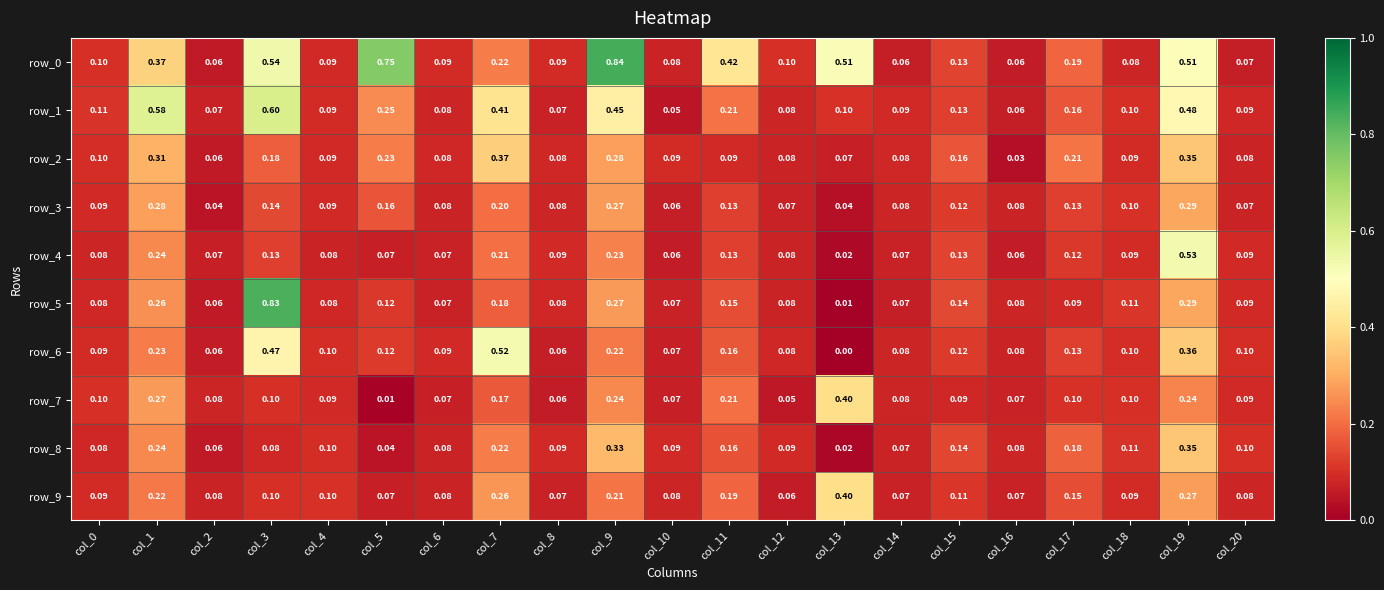

How many series are shown in this chart?

10